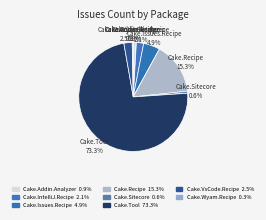

Is there any slice that represents more than half of the pie?

Yes